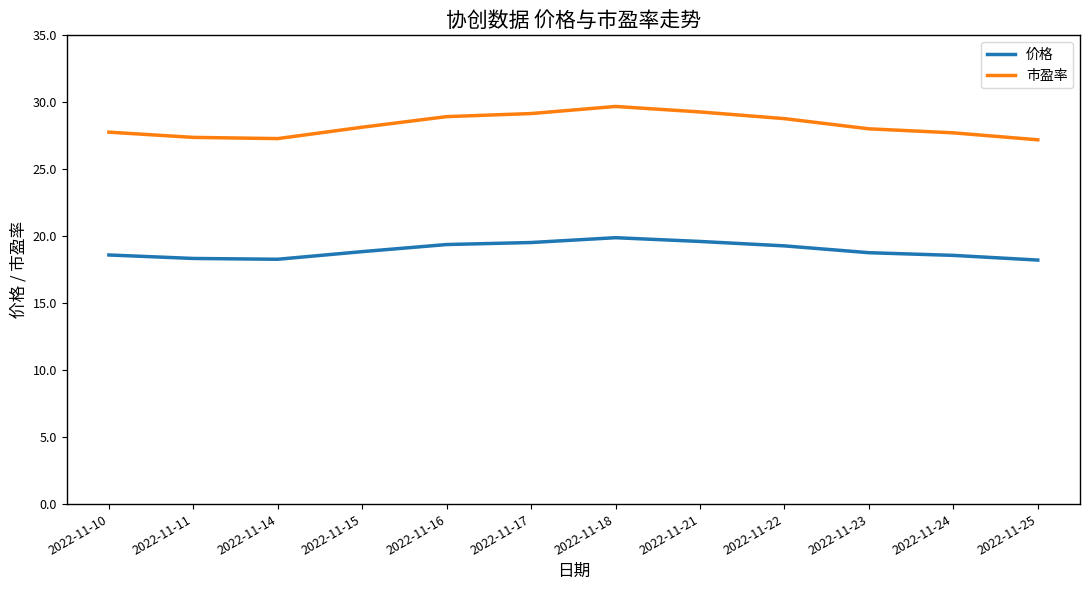

What is the sum of the 市盈率 values at 2022-11-11 and 2022-11-22?

56.2